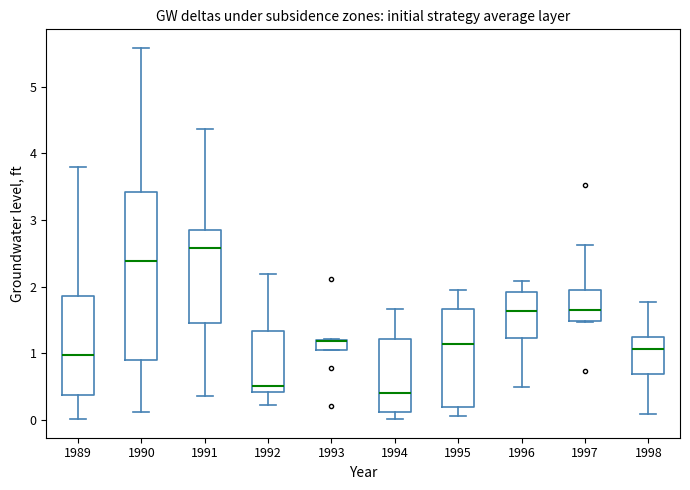

Reading left to right, read every box against the y-axis: the position of its median line, the range the box covers, and the ends of its whiskers. The values are not printed on the chart, so give them approximately, as read against the axis.

1989: median 1.0, box 0.4 to 1.9, whiskers 0.0 to 3.8
1990: median 2.4, box 0.9 to 3.4, whiskers 0.1 to 5.6
1991: median 2.6, box 1.5 to 2.9, whiskers 0.4 to 4.4
1992: median 0.5, box 0.4 to 1.3, whiskers 0.2 to 2.2
1993: median 1.2 (drawn on the box's upper edge), box 1.0 to 1.2, whiskers 1.0 to 1.2
1994: median 0.4, box 0.1 to 1.2, whiskers 0.0 to 1.7
1995: median 1.1, box 0.2 to 1.7, whiskers 0.1 to 2.0
1996: median 1.6, box 1.2 to 1.9, whiskers 0.5 to 2.1
1997: median 1.7, box 1.5 to 1.9, whiskers 1.5 to 2.6
1998: median 1.1, box 0.7 to 1.2, whiskers 0.1 to 1.8